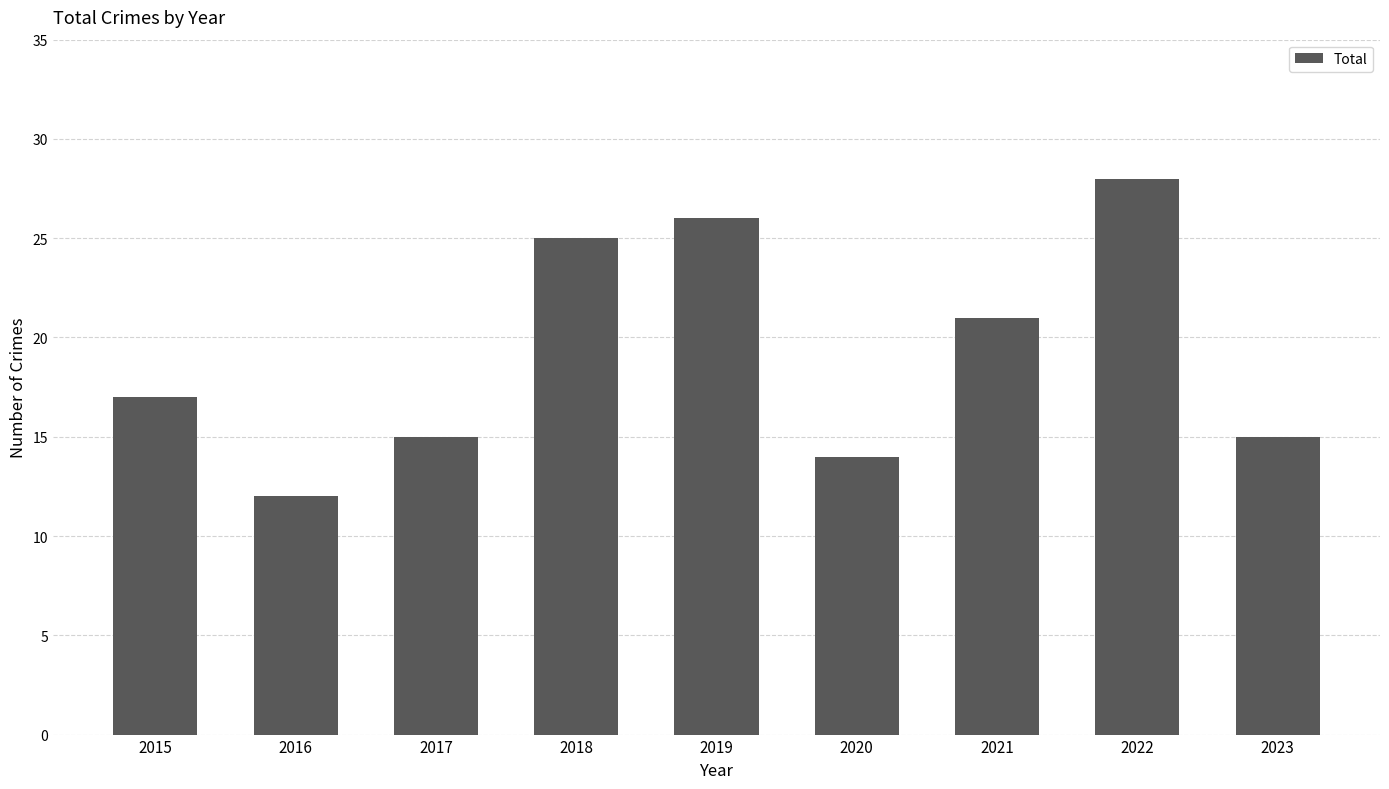

What is the maximum value shown in the chart?

28